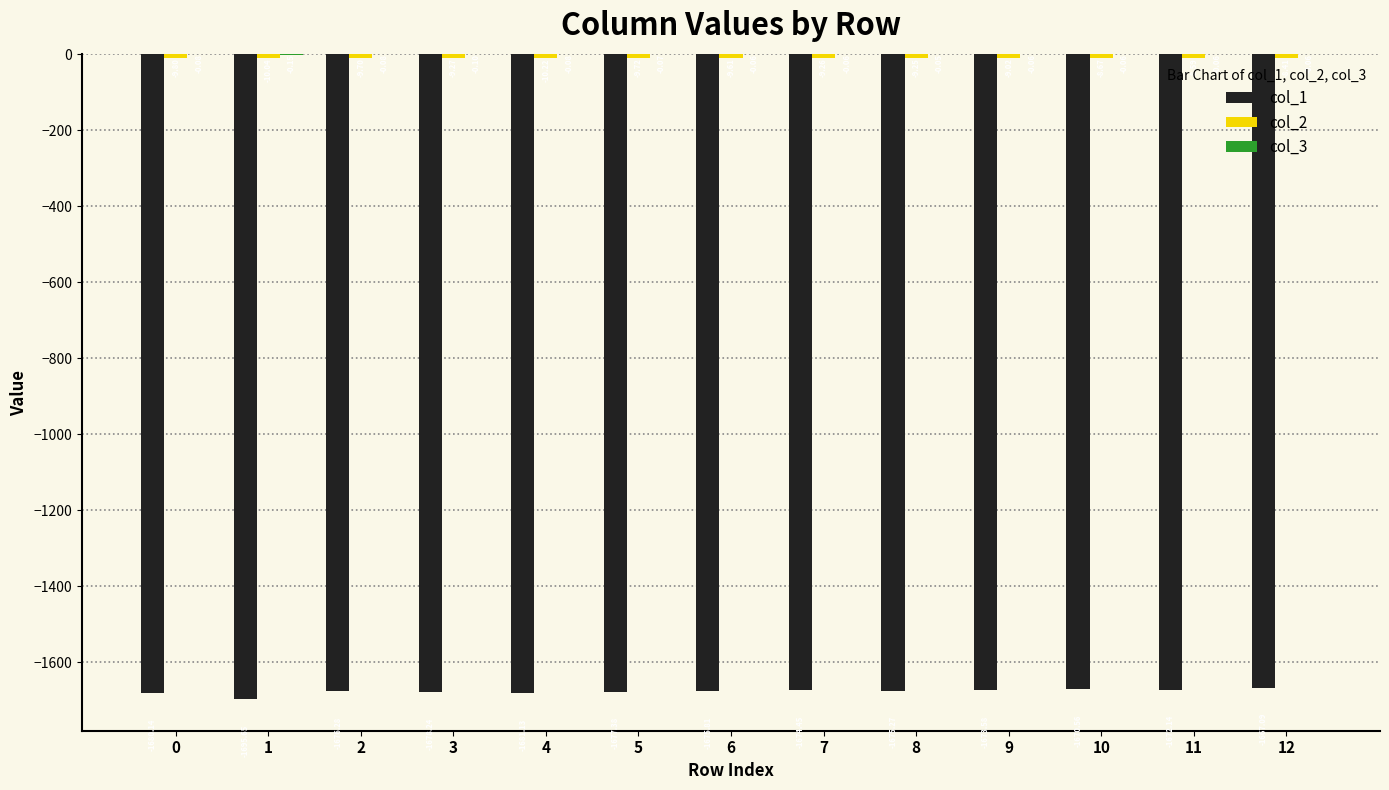

What is the total value across all series at 8?

-1684.6